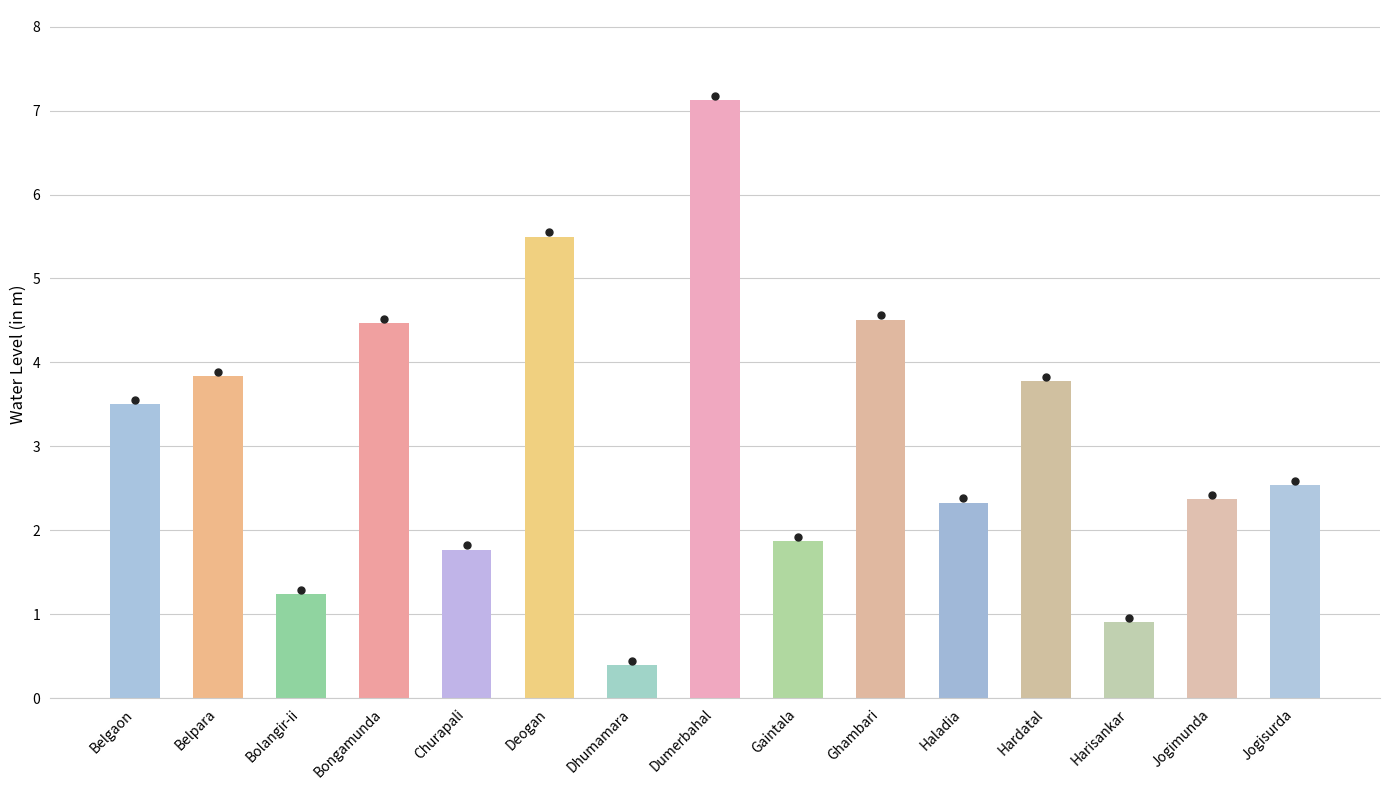

The chart shows a value of 2.4 at Jogimunda. True or false?

True